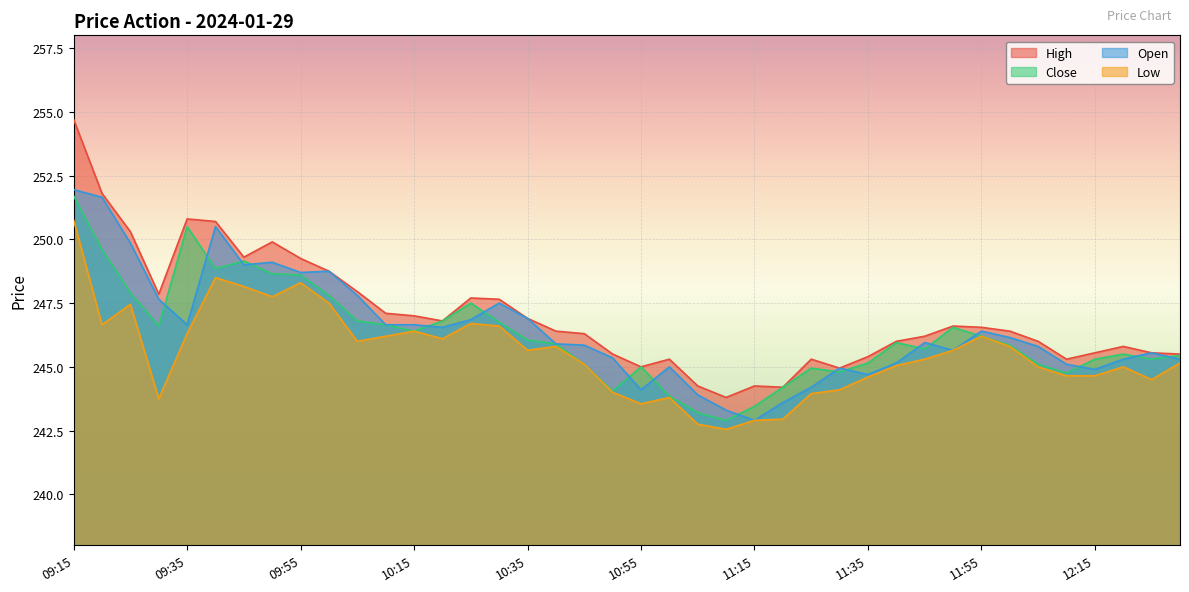

Which series has the widest spread of values?

High